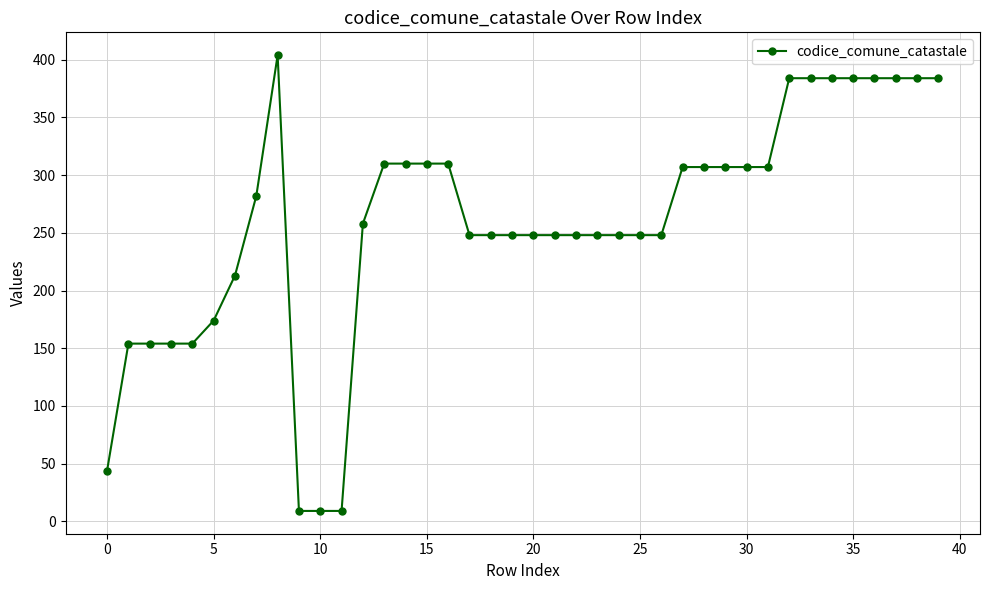

What is the value of the 1st point from the left?

44